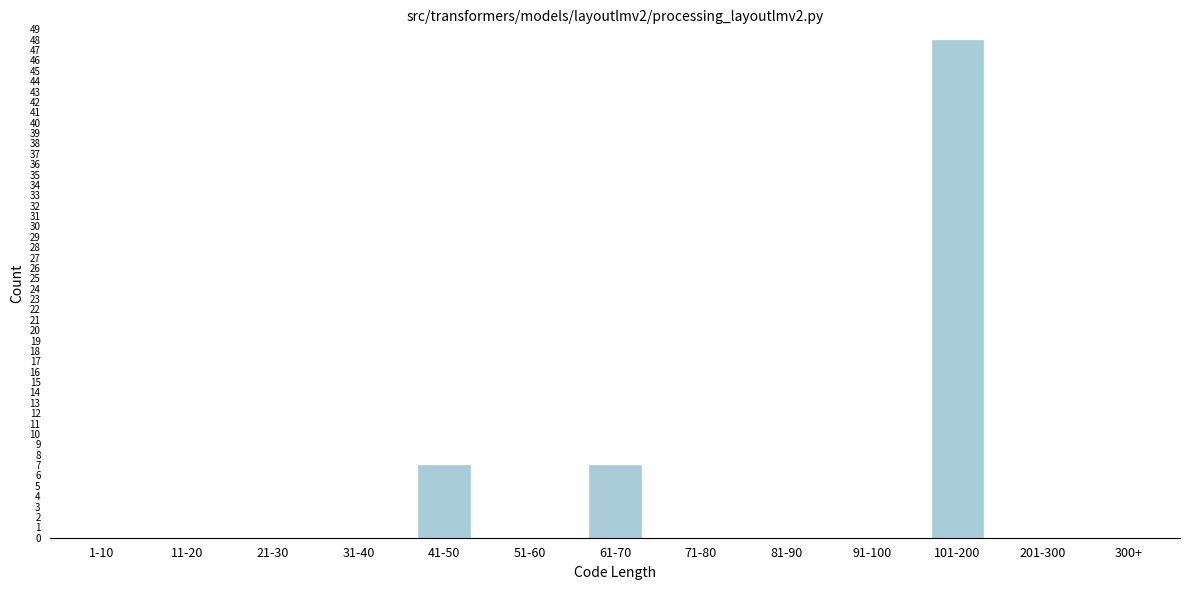

Reading left to right, extract all data points from this chart.

1-10=0	11-20=0	21-30=0	31-40=0	41-50=7	51-60=0	61-70=7	71-80=0	81-90=0	91-100=0	101-200=48	201-300=0	300+=0